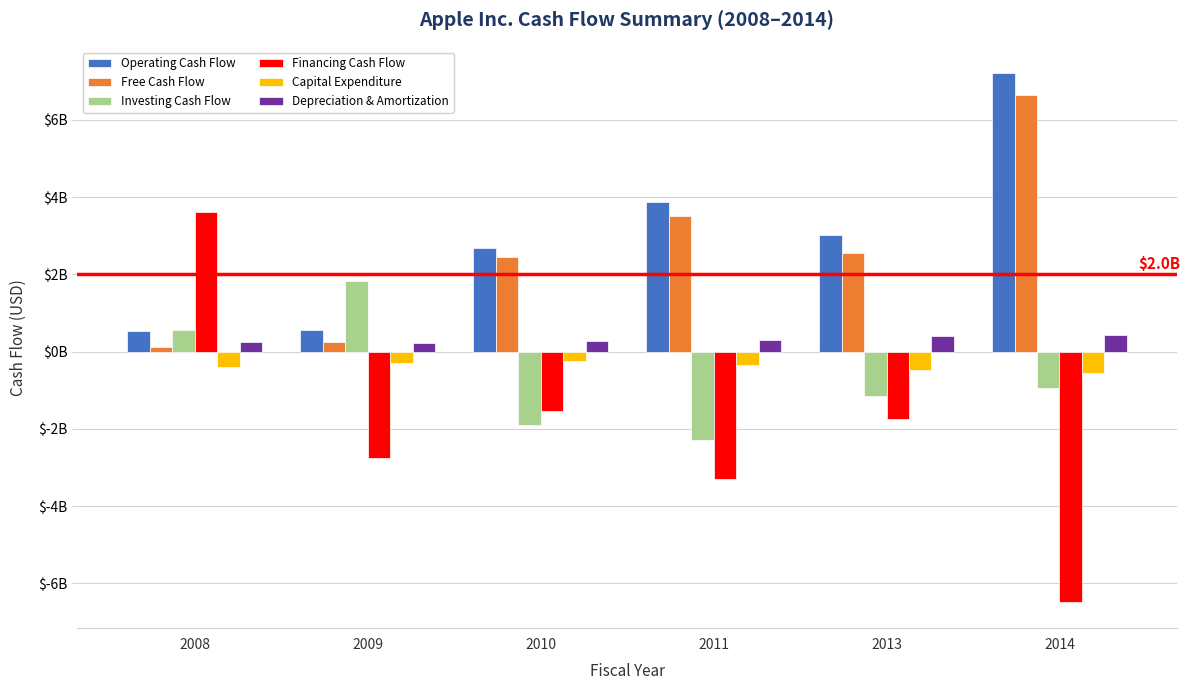

Which series changed the most between 2011 and 2013?

Financing Cash Flow